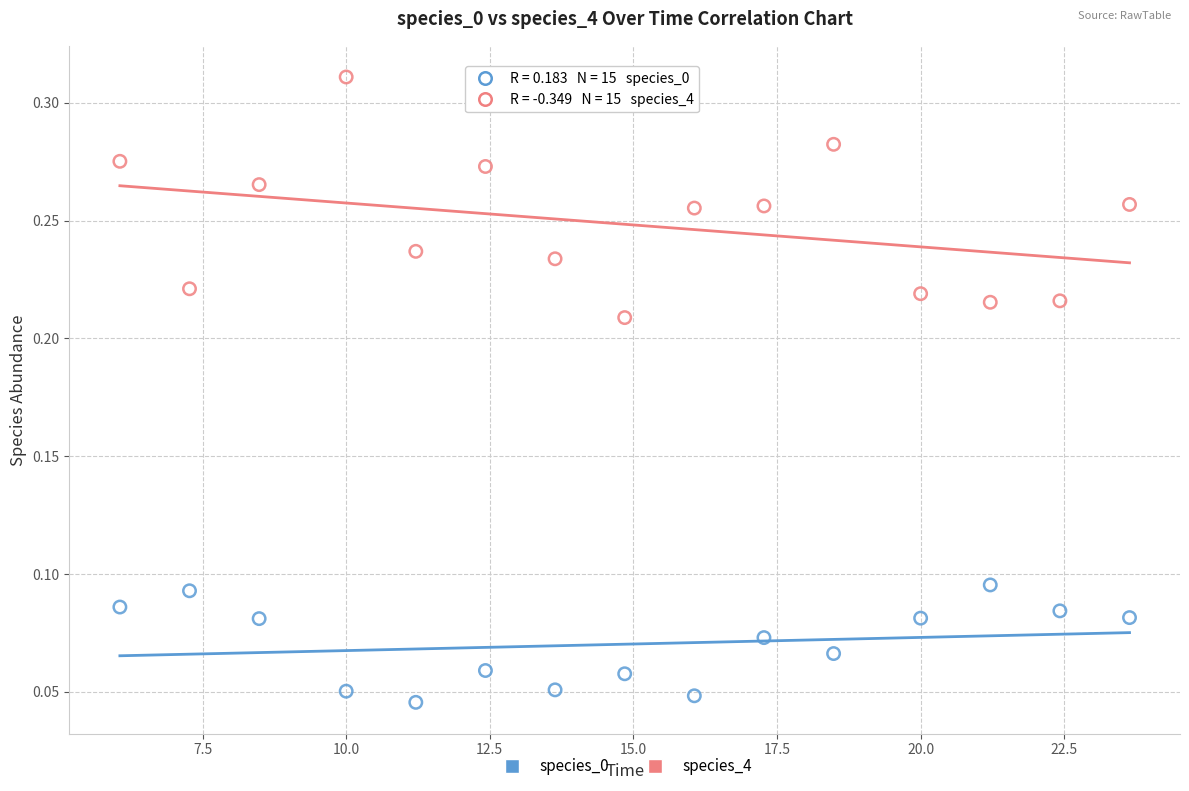

Which series has the widest spread of Y values?

species_4